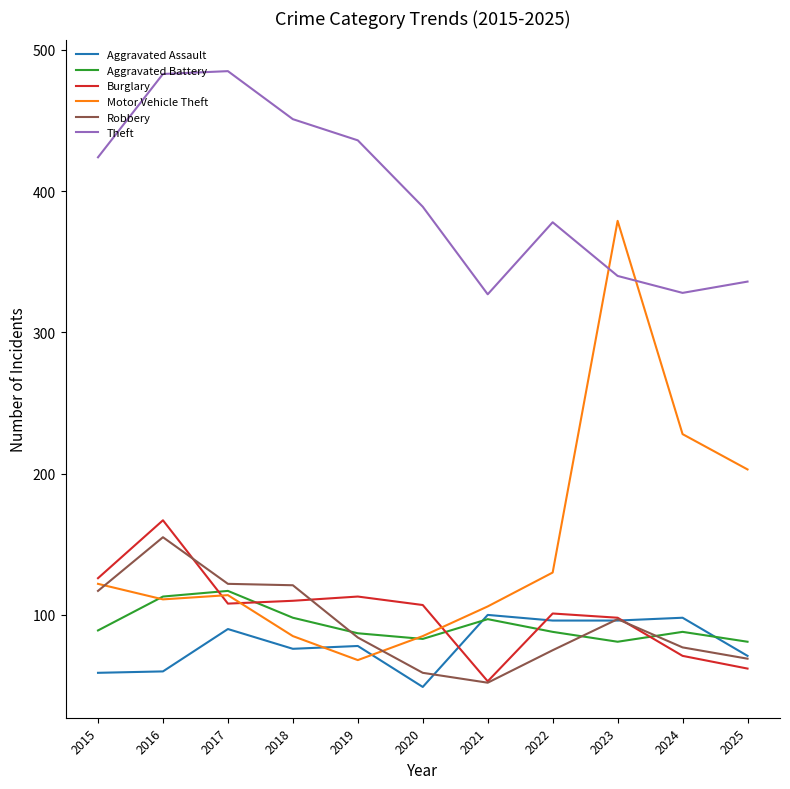

Which series has the widest spread of values?

Motor Vehicle Theft